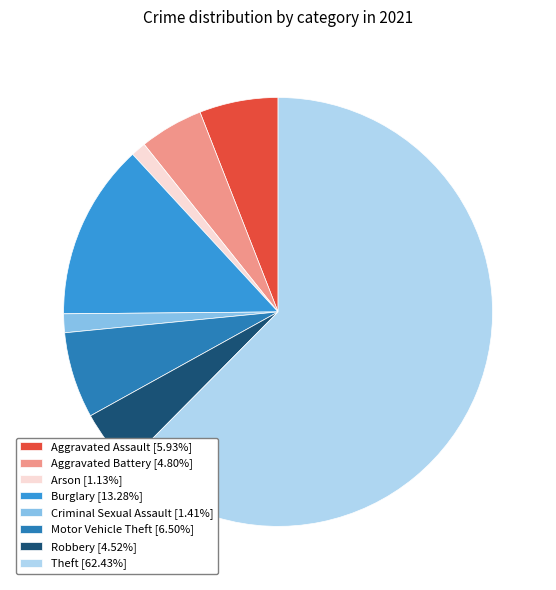

How many segments does this pie chart have?

8